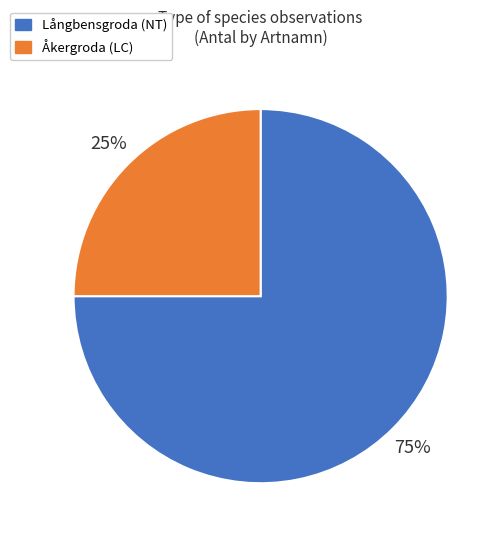

Is it true that Åkergroda (LC) is 14% of the pie?

False